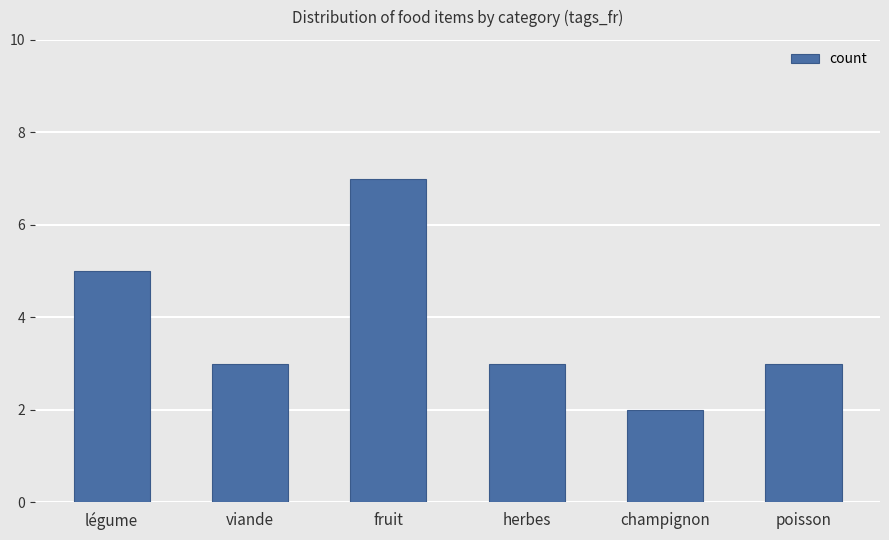

What is the sum of the values at herbes and champignon?

5